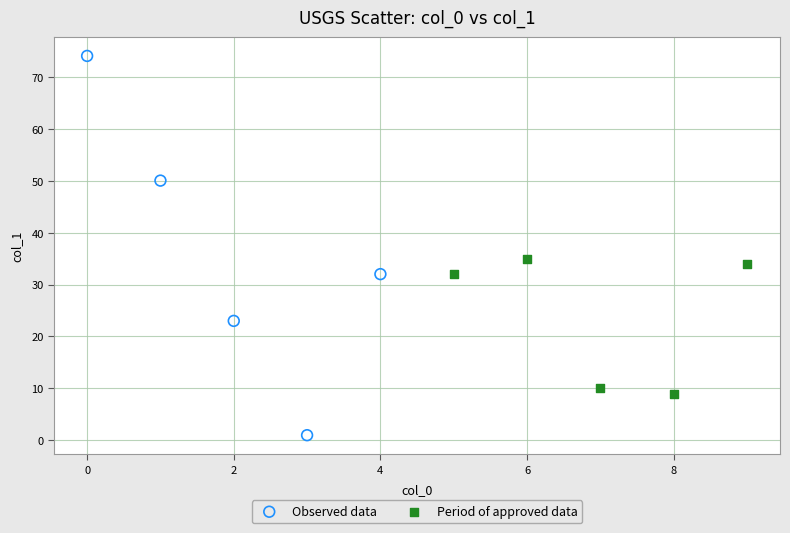

Which series reaches the maximum Y coordinate?

Observed data